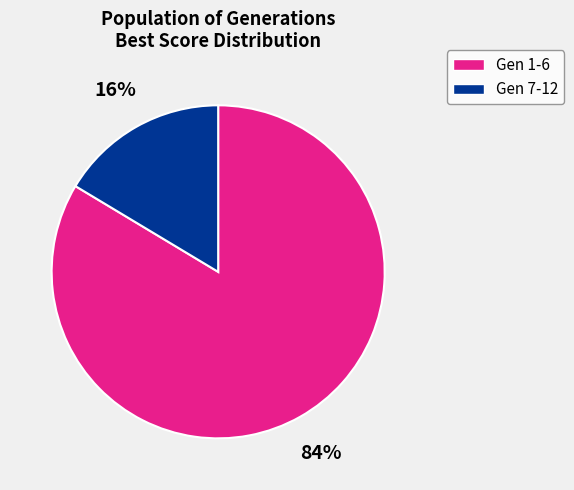

Which category has the smallest portion of the pie?

Gen 7-12